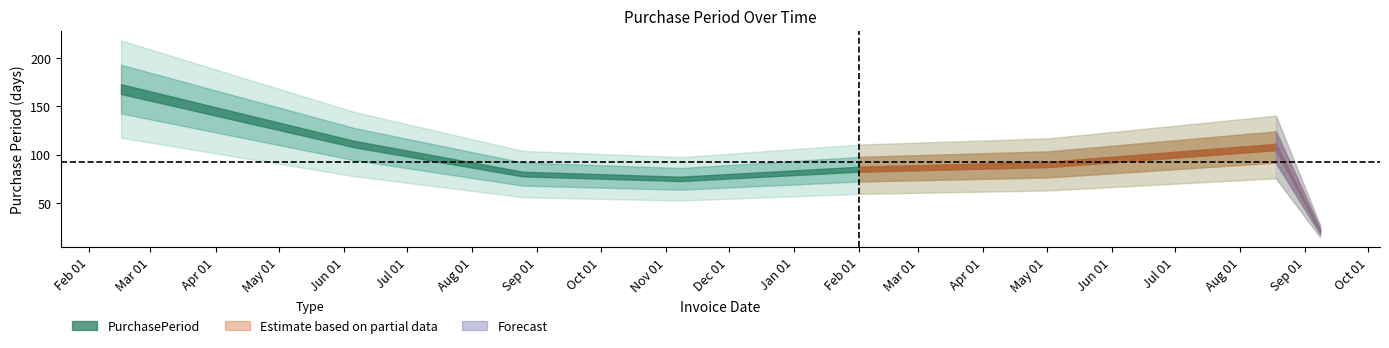

Reading right to left, extract all data points from this chart.

21	108	90	85	75	80	111	168